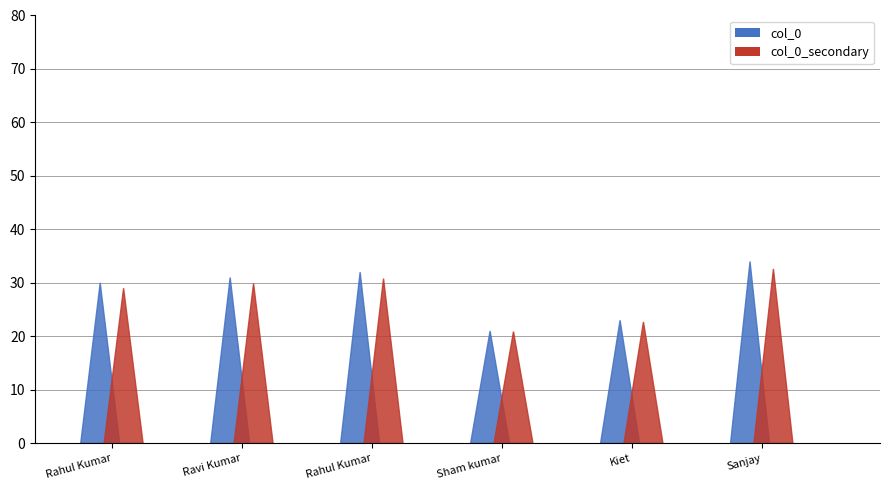

What is the change in value from Rahul Kumar to Kiet?

-7